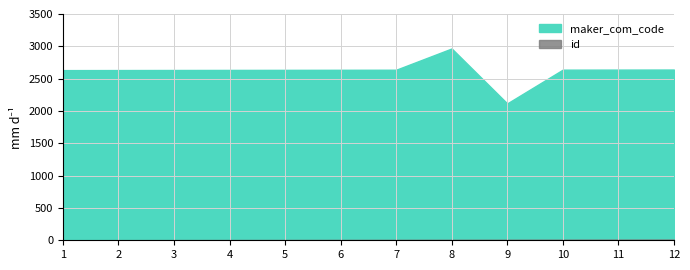

Rank the series by their maximum value, from lowest to highest.

id, maker_com_code